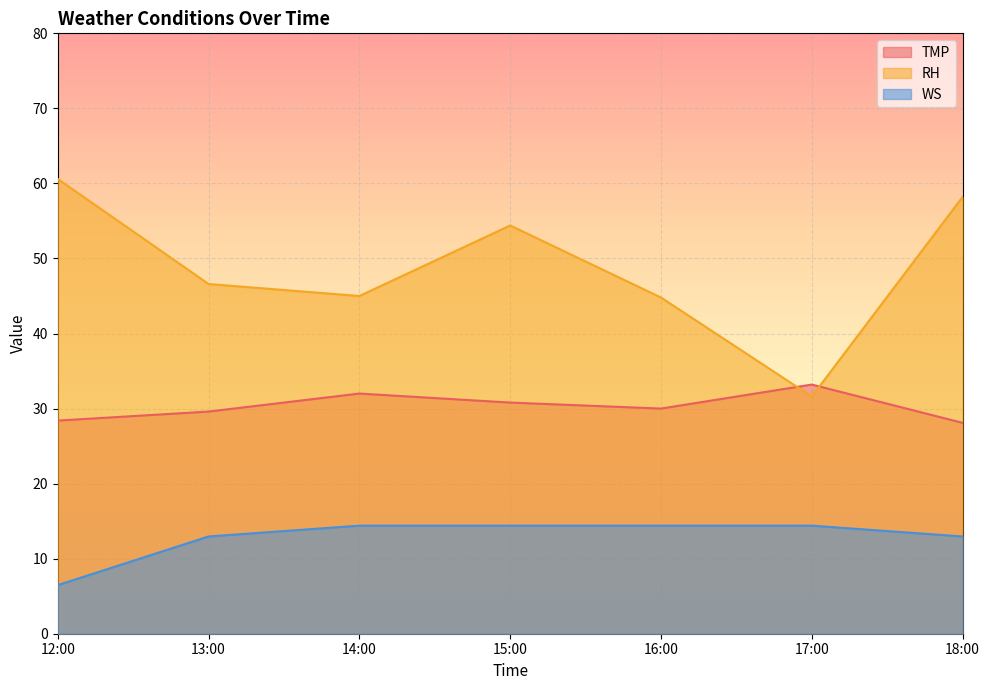

What is the difference between the TMP values at 13:00 and 18:00?

1.5